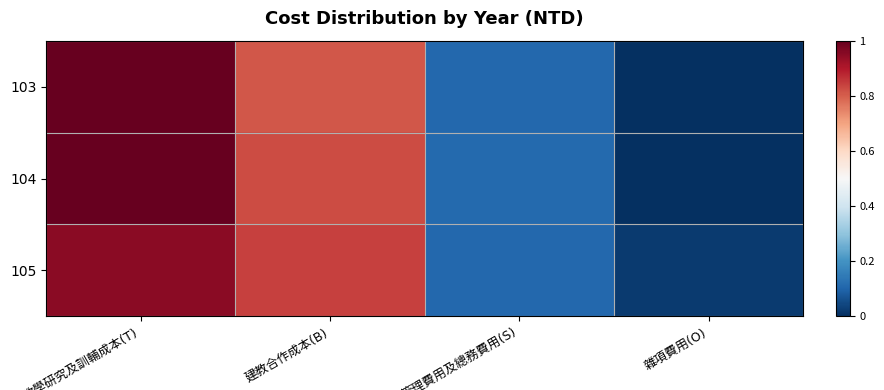

Between 教學研究及訓輔成本(T) and 管理費用及總務費用(S), which series saw the biggest shift?

103